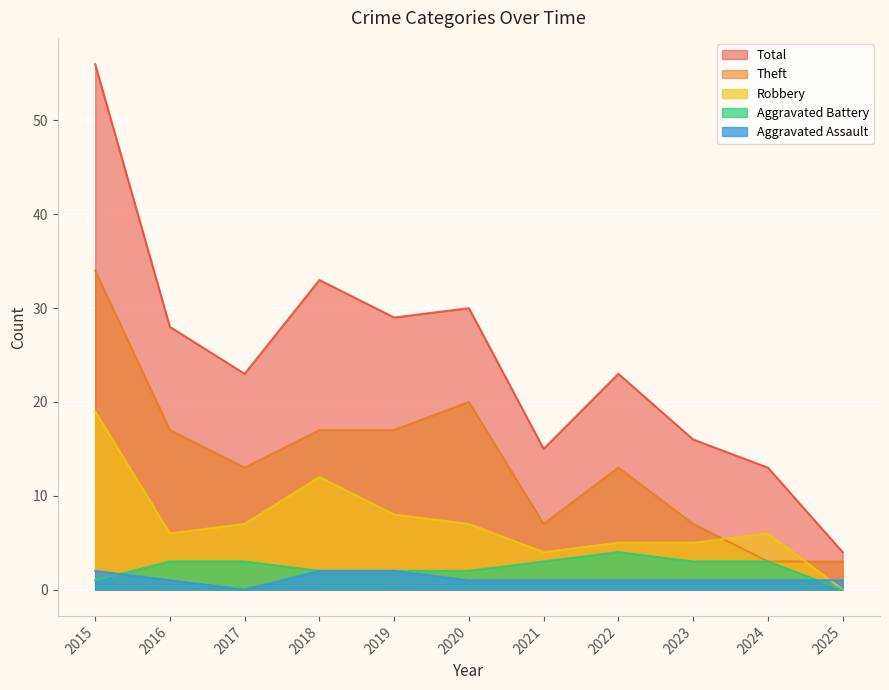

What are all the series names shown in the legend?

Total, Theft, Robbery, Aggravated Battery, Aggravated Assault